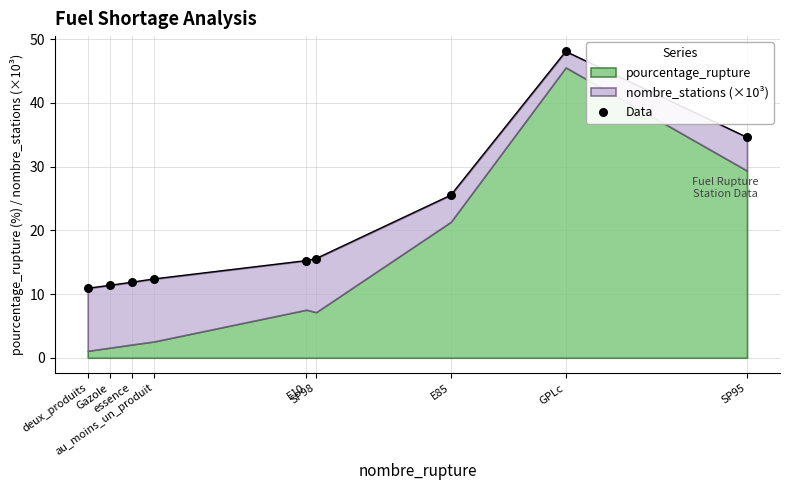

Approximately how many times larger is the value at SP98 compared to essence?

1.3